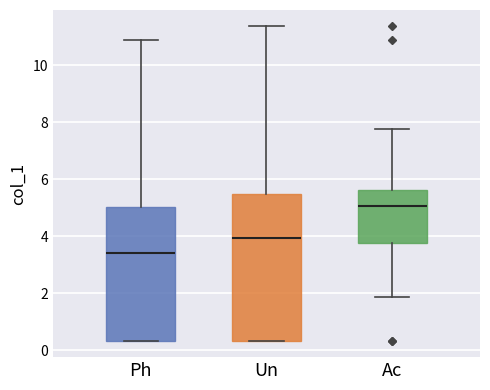

Which box has the highest median line?

Ac